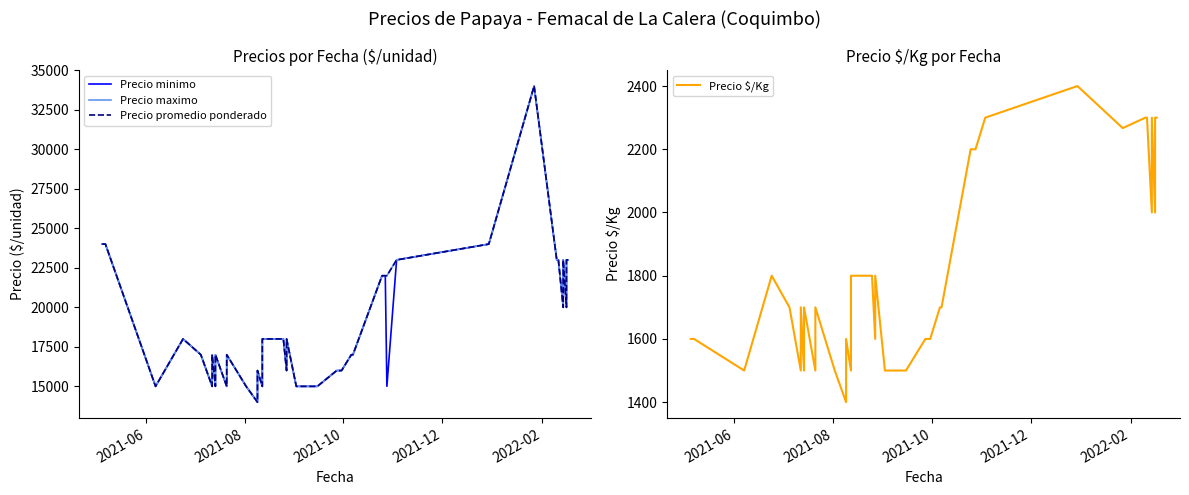

What is the lowest value of the Precio promedio ponderado series?

14000